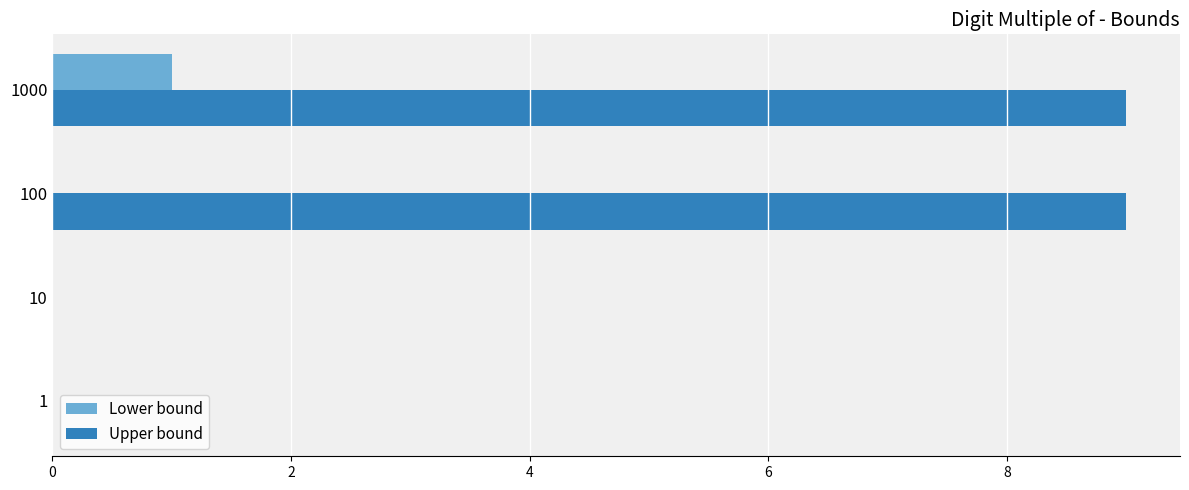

Which series has the largest total across all categories?

Upper bound